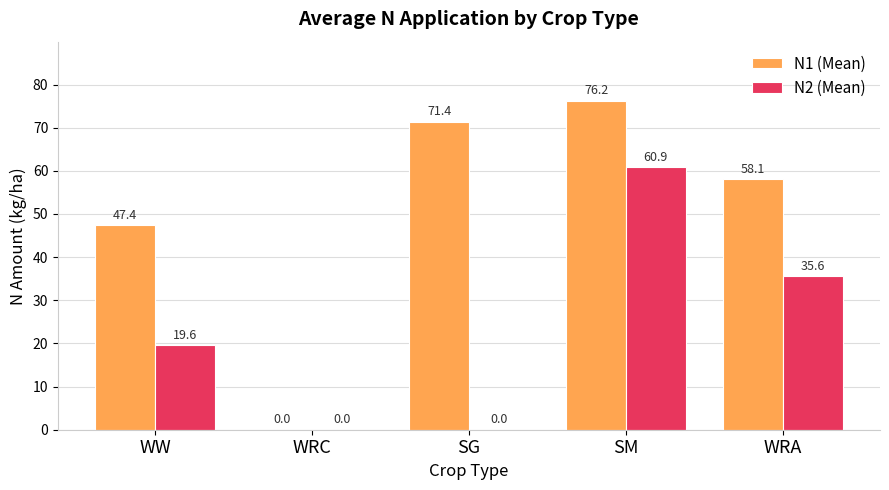

At which category is the sum across all series the highest?

SM